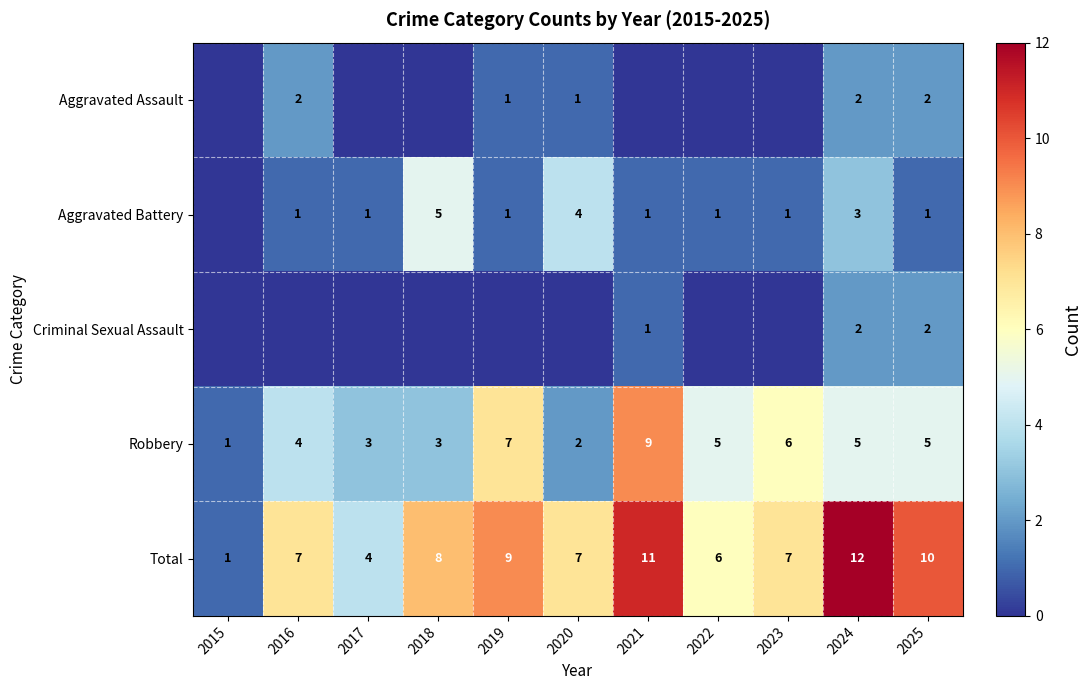

Which label corresponds to the smallest value in the chart?

2015